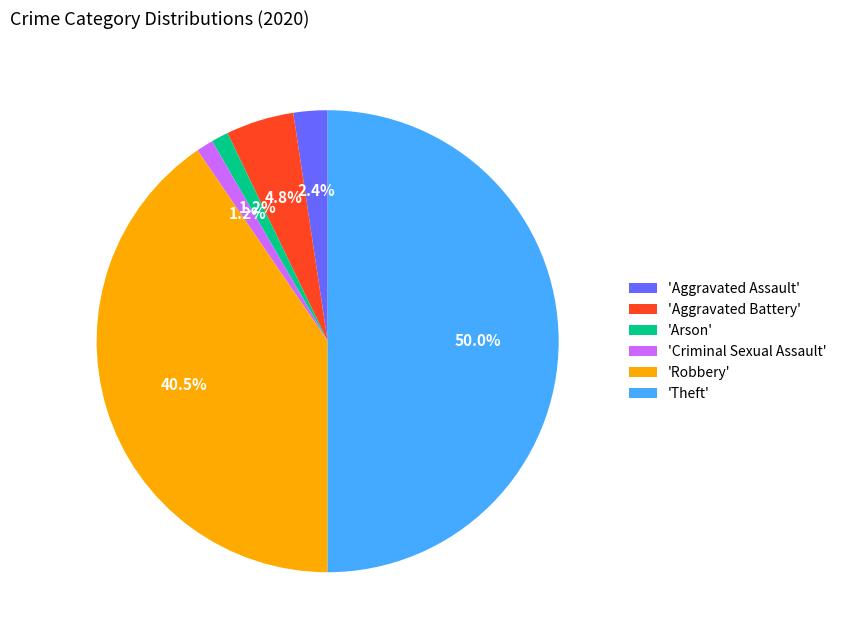

Which slice is the largest?

'Theft'